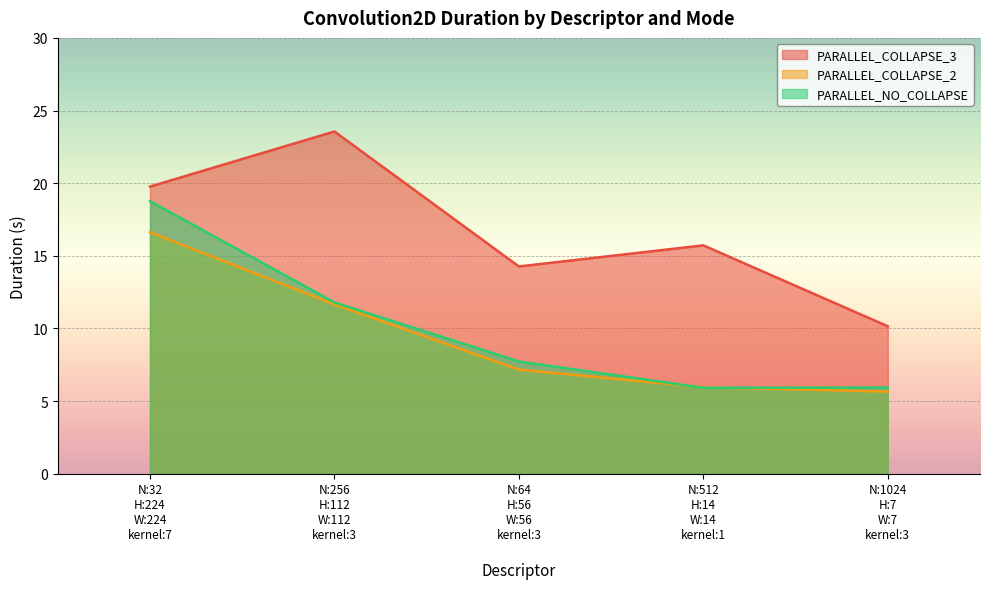

Rank the categories by PARALLEL_COLLAPSE_3 value from lowest to highest.

N:1024
H:7
W:7
kernel:3
, N:64
H:56
W:56
kernel:3
, N:512
H:14
W:14
kernel:1
, N:32
H:224
W:224
kernel:7
, N:256
H:112
W:112
kernel:3
